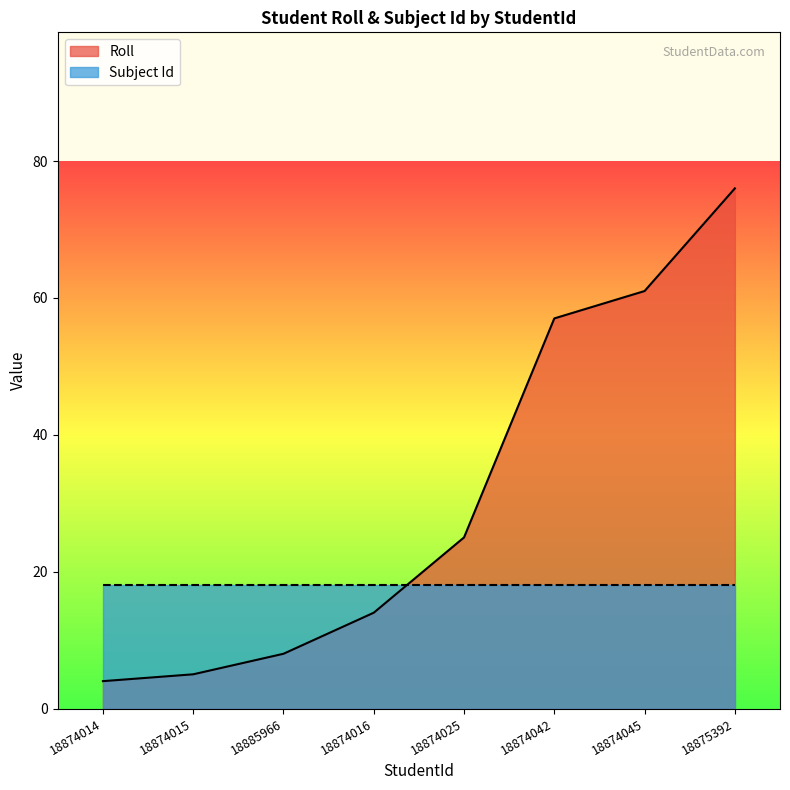

True or false: the data shows 103 at 18875392.

False